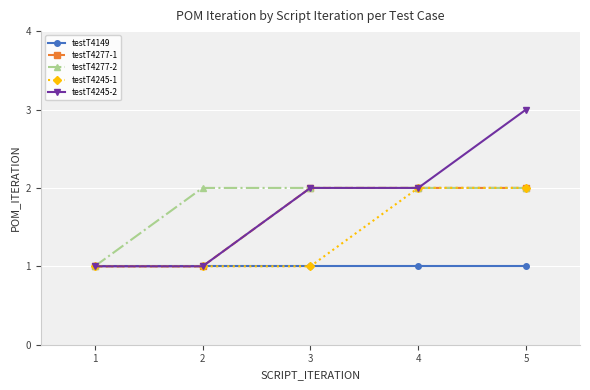

What is the value of the testT4277-1 point at the 4th from the left?

2